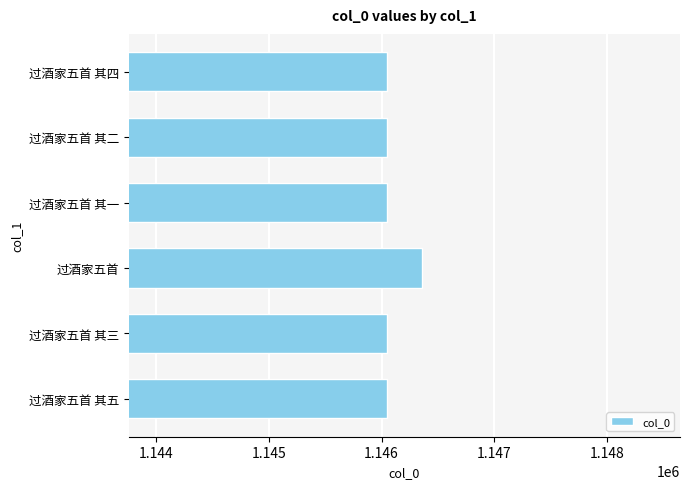

What is the ratio of the value at 过酒家五首 其四 to the value at 过酒家五首 其二?

1.0